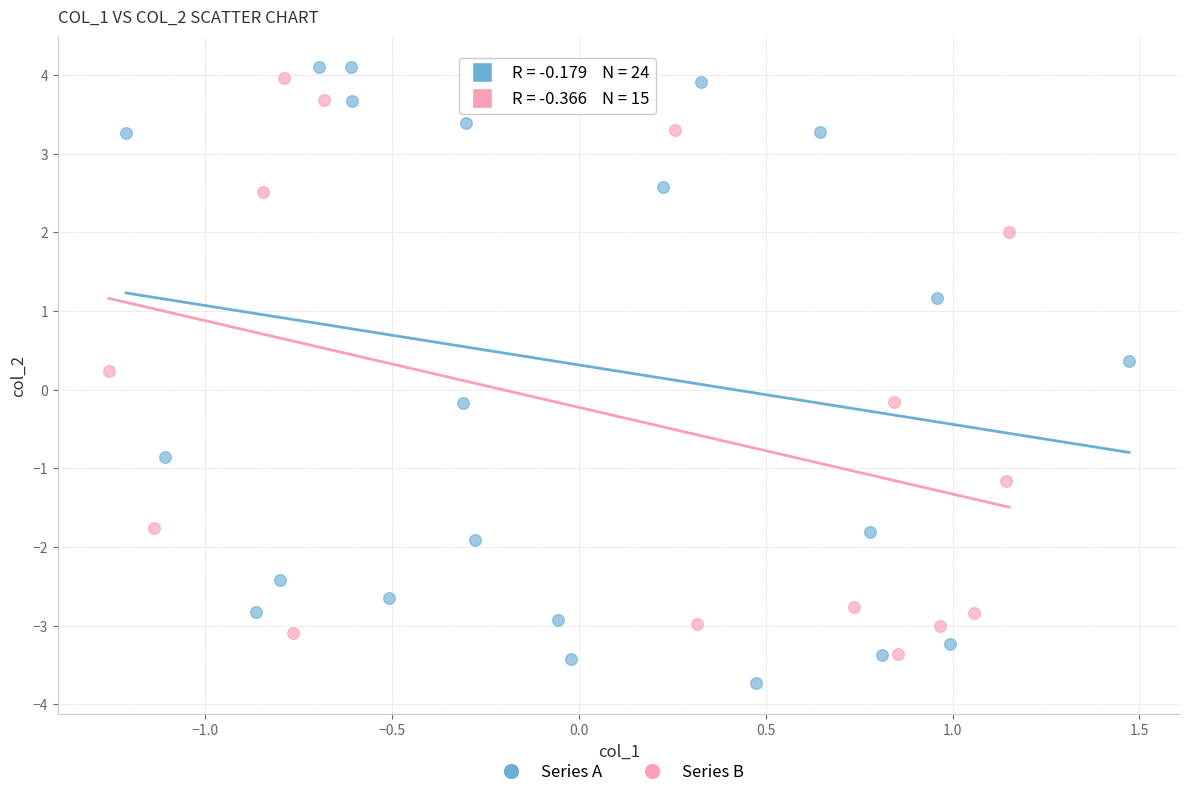

Which series has the largest Y range (max minus min)?

Series A